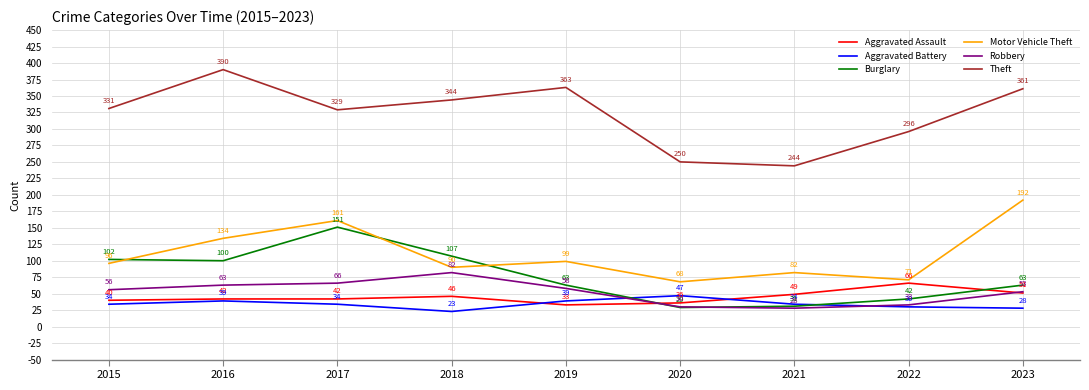

What is the total value across all series at 2017?

783